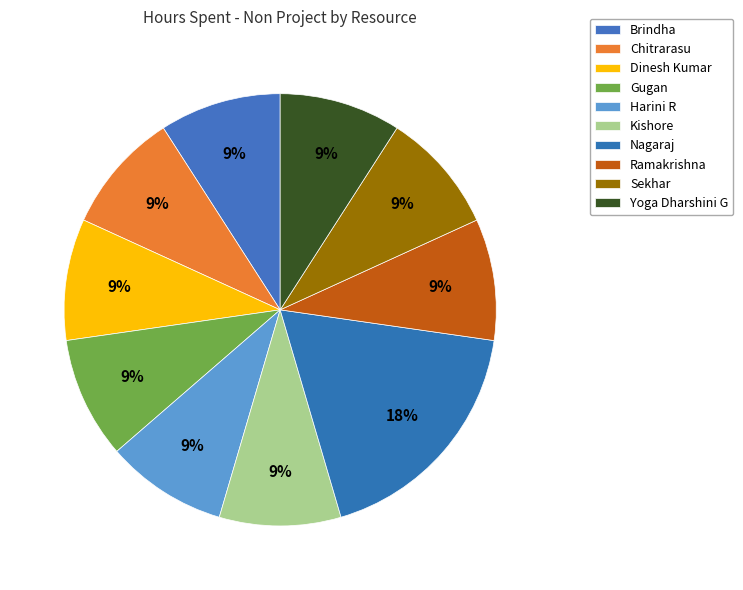

Does Harini R represent more than half of the total?

No